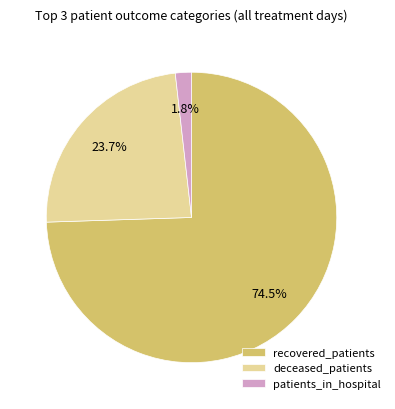

Which has a higher value, deceased_patients or patients_in_hospital?

deceased_patients